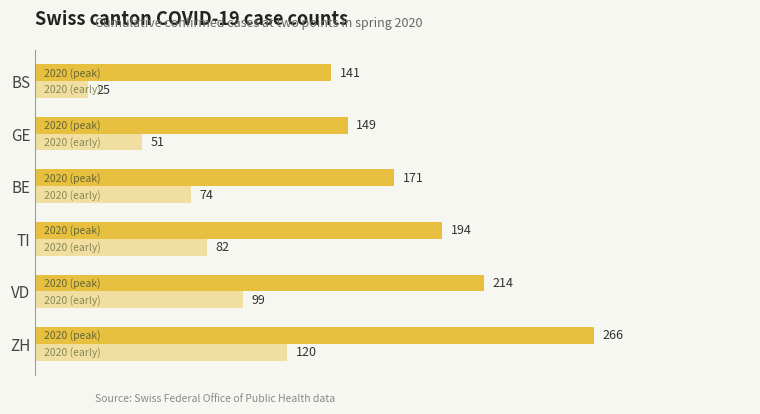

At which category is the sum across all series the highest?

ZH